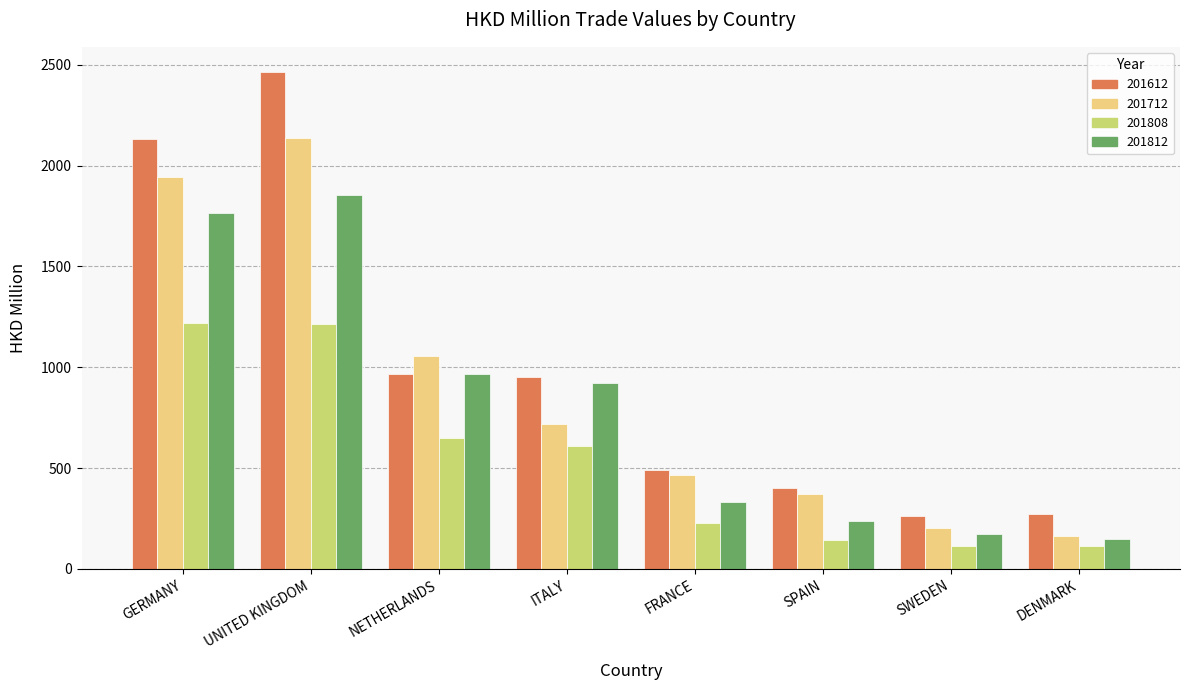

The value of 201812 at GERMANY is 1765.8. True or false?

True